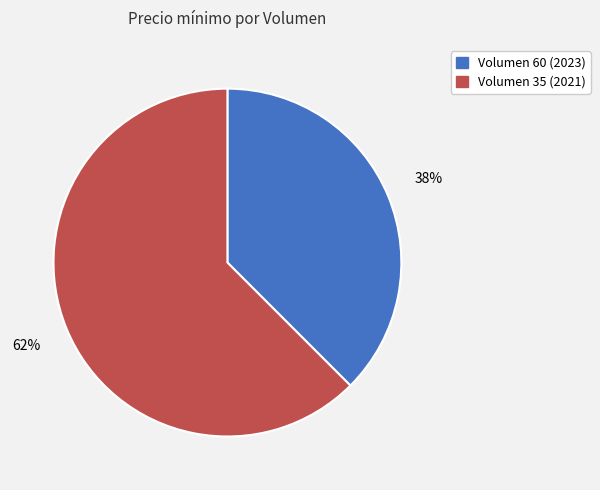

To the nearest percent, what is the average slice percentage?

50%